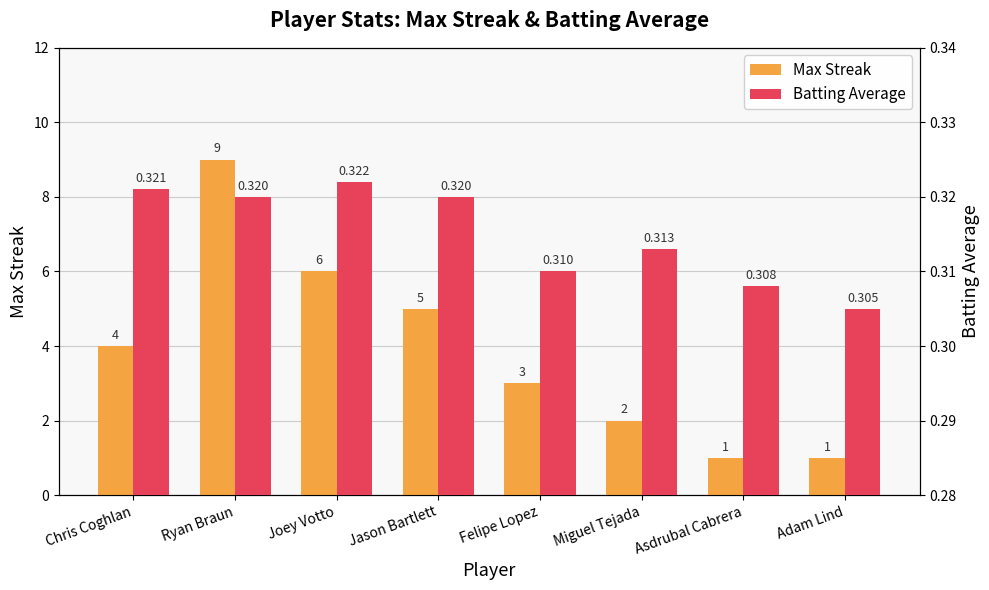

At which category is the sum across all series the highest?

Ryan Braun